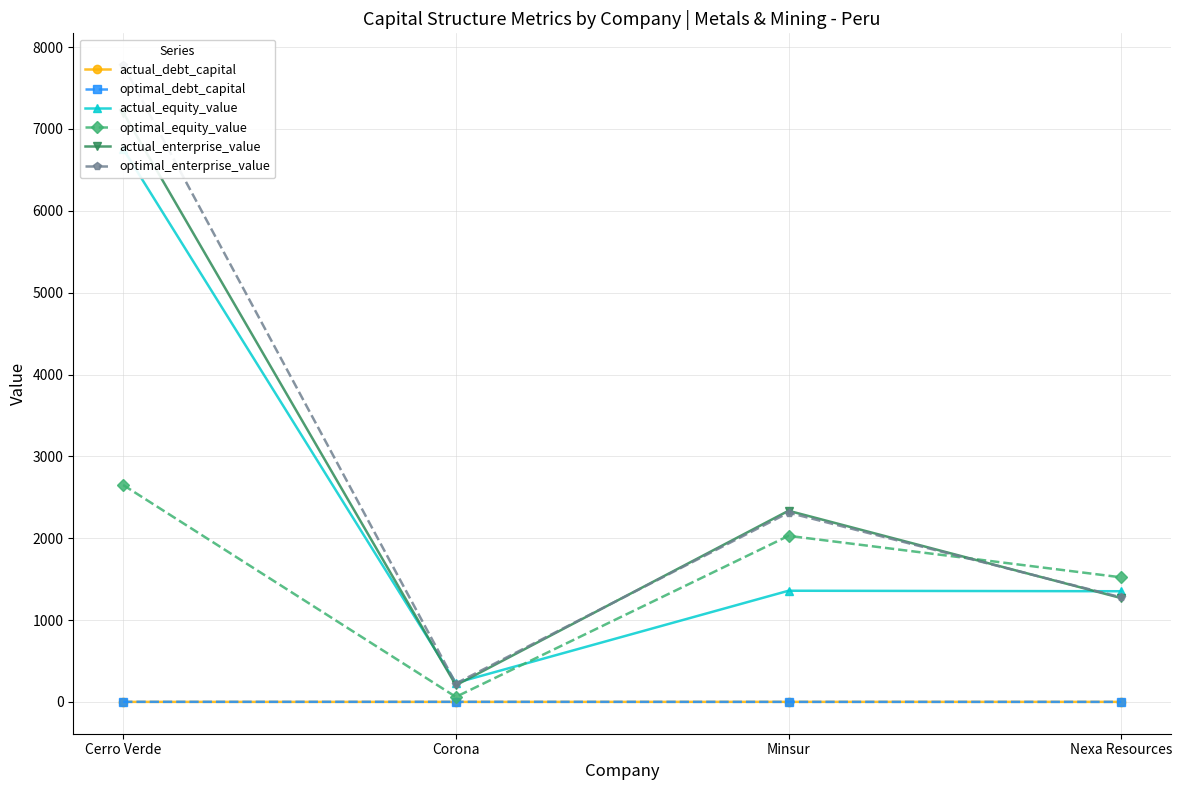

Is it true that optimal_debt_capital equals 0.1 at Nexa Resources?

True